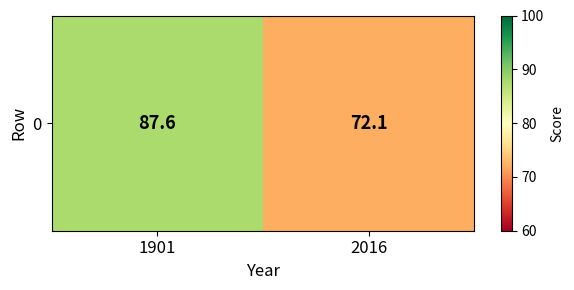

What is the greatest value displayed?

87.6